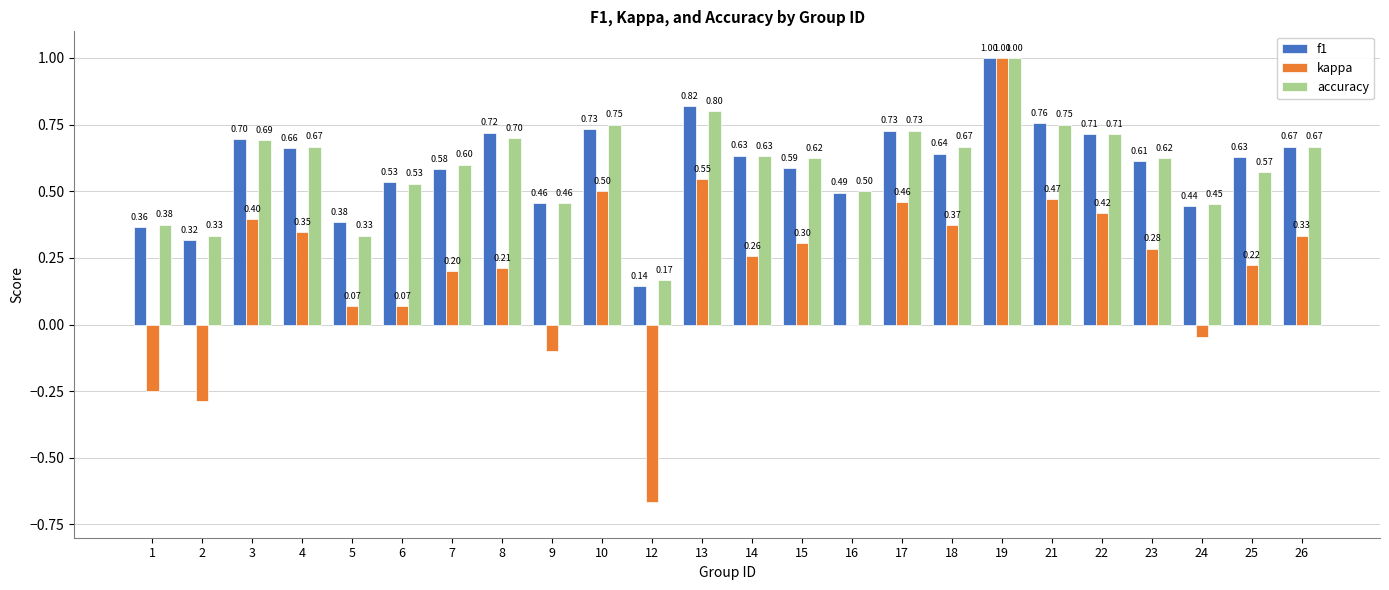

What is the approximate value of kappa at 26?

0.3